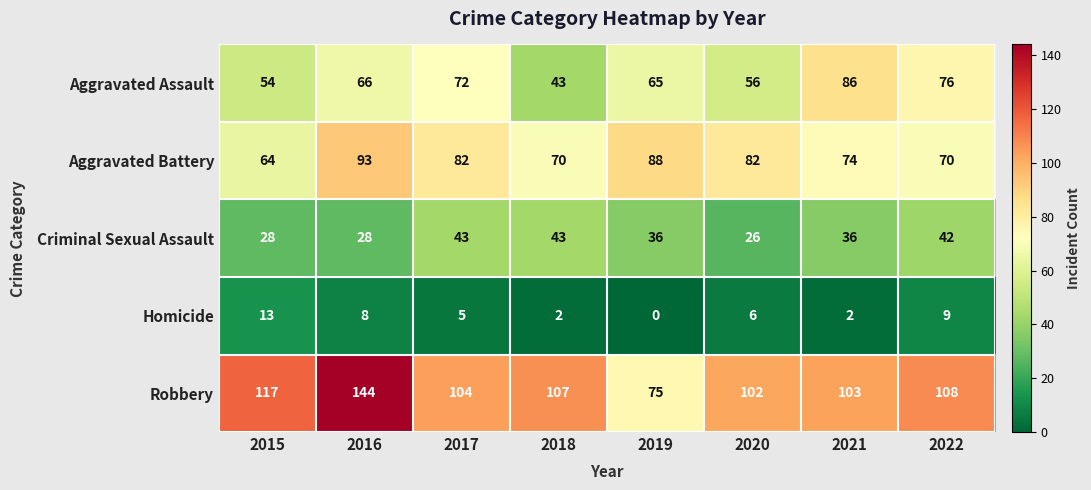

The Robbery series shows 152 at 2015. True or false?

False